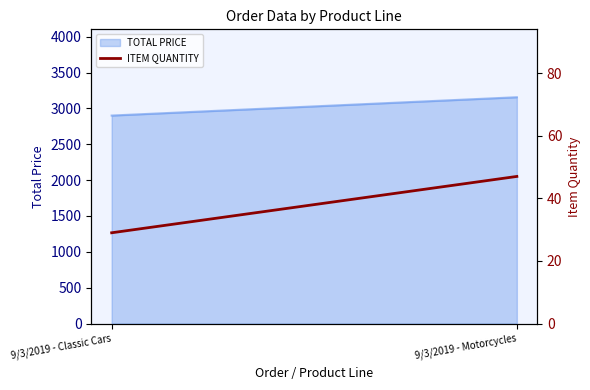

Rank the categories by value from highest to lowest.

9/3/2019 - Motorcycles, 9/3/2019 - Classic Cars